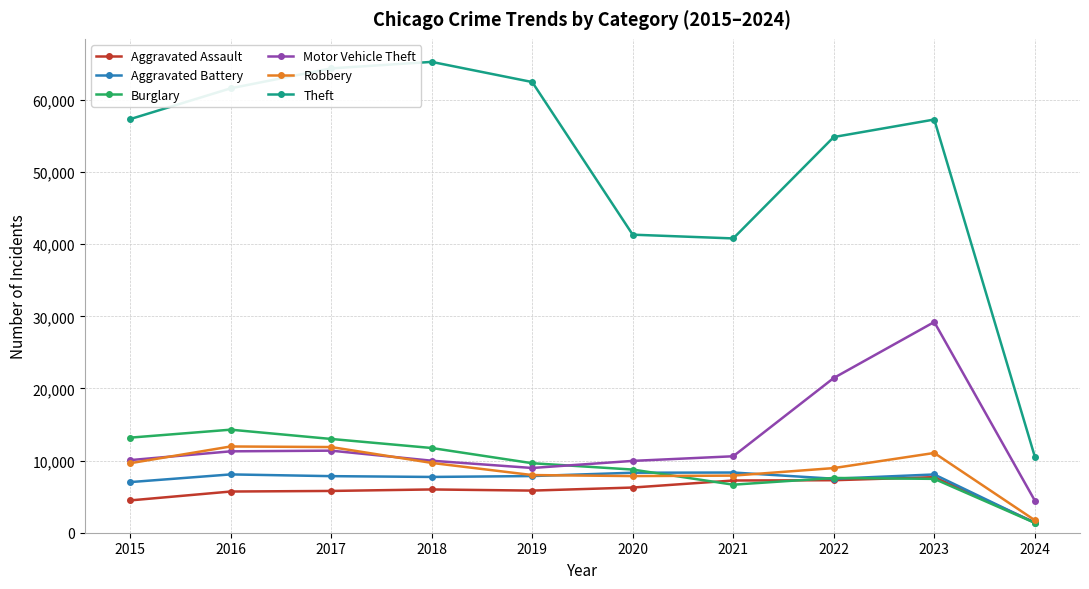

Rank the series by their maximum value, from highest to lowest.

Theft, Motor Vehicle Theft, Burglary, Robbery, Aggravated Battery, Aggravated Assault